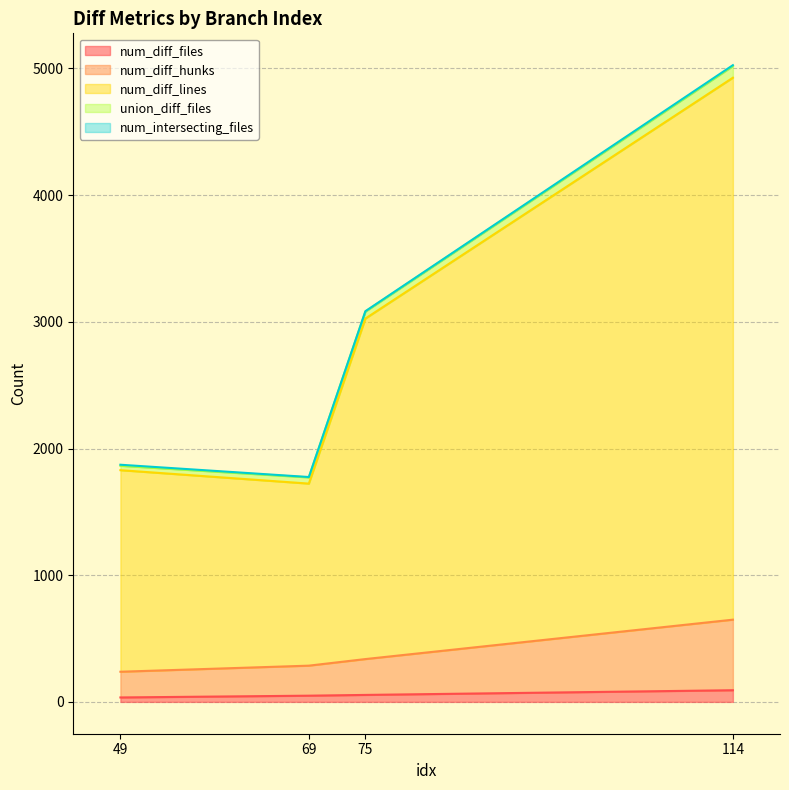

What is the sum of all num_diff_files values?

231